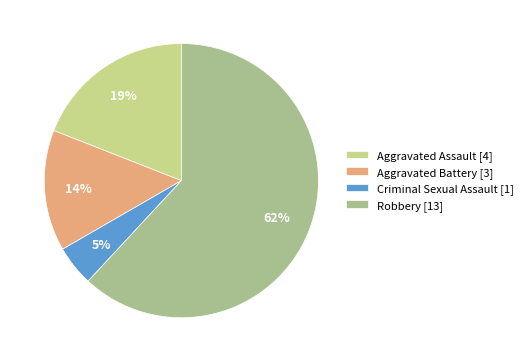

Which category has the biggest portion of the pie?

Robbery